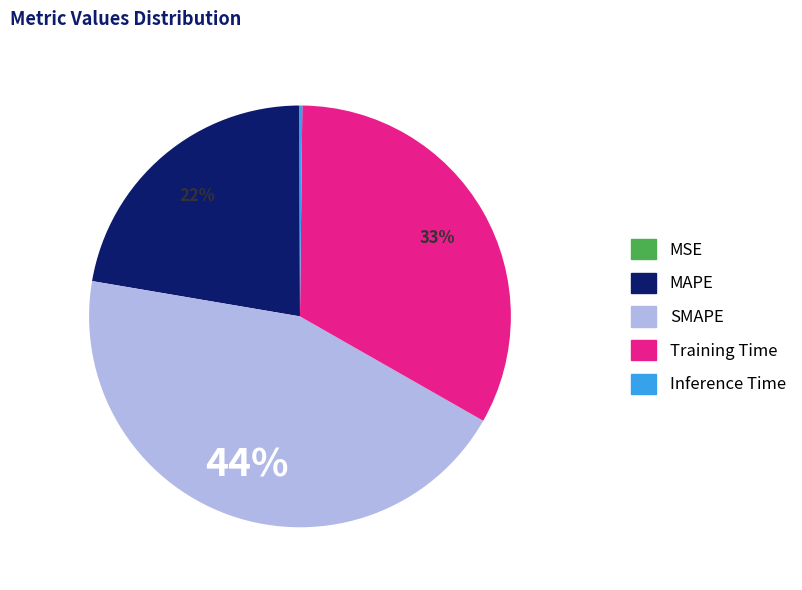

True or false: SMAPE accounts for 44% of the total.

True